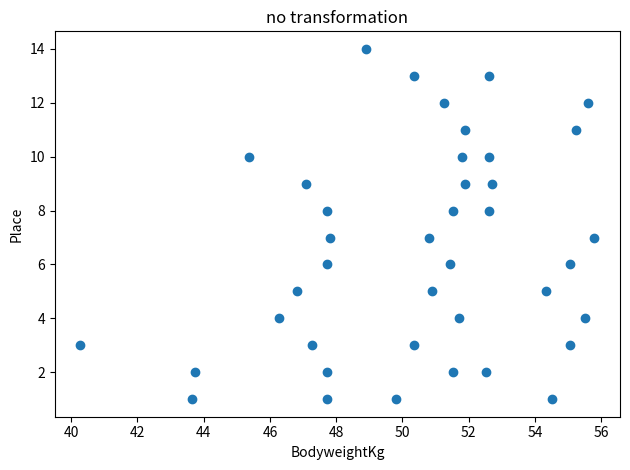

What is the range of Y values (max minus min)?

13